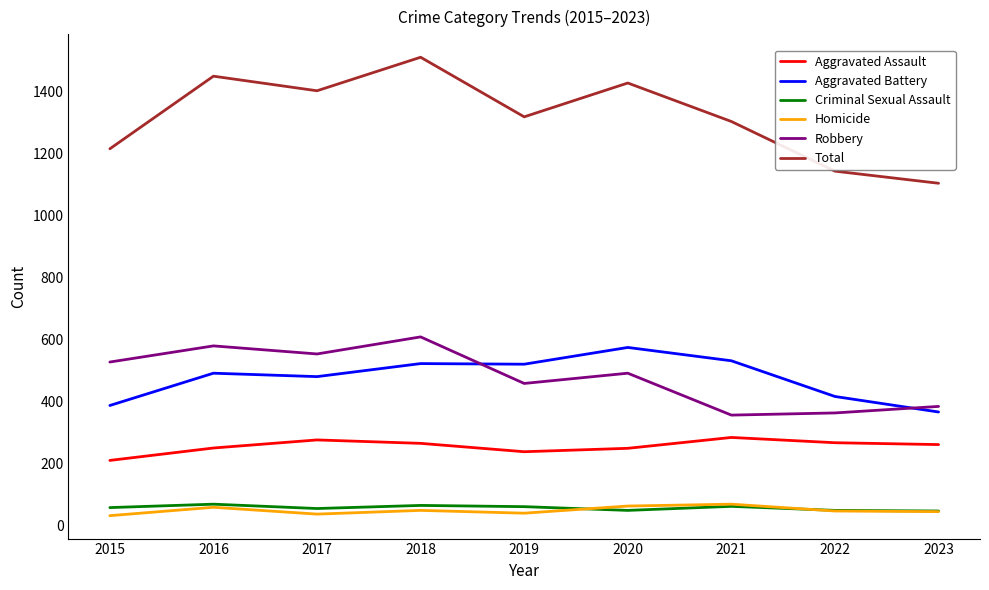

What are all the series names shown in the legend?

Aggravated Assault, Aggravated Battery, Criminal Sexual Assault, Homicide, Robbery, Total